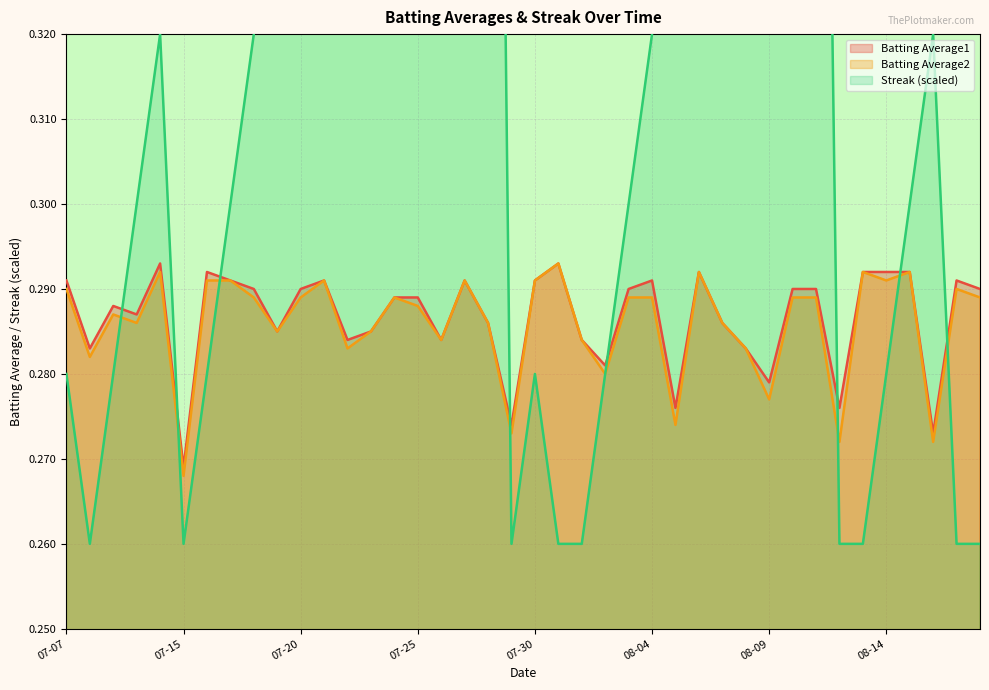

At which label is Batting Average1 closest to 0?

07-15